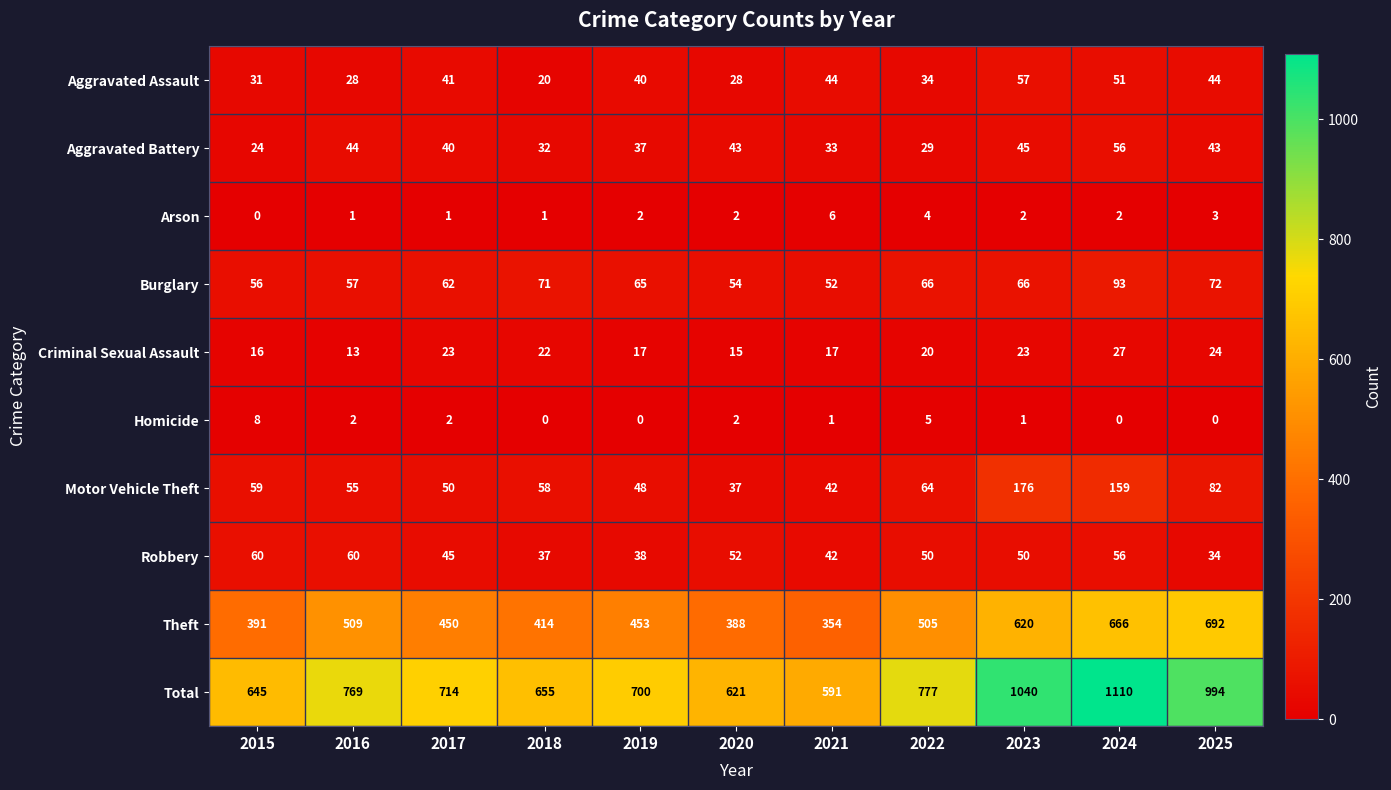

What is the difference between the maximum and minimum values in the Theft series?

338